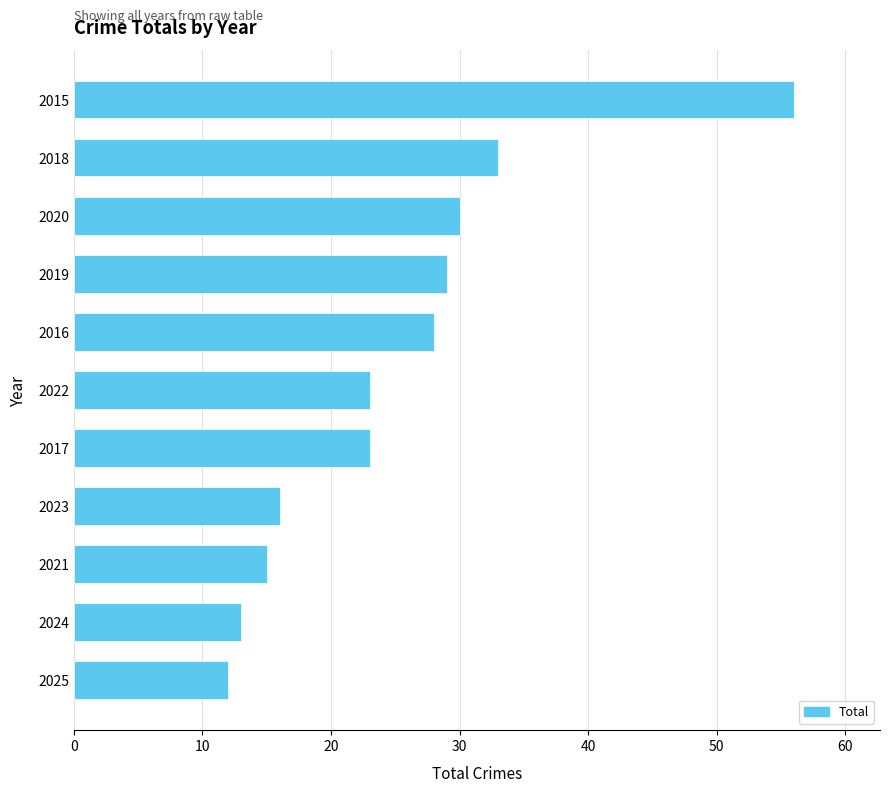

What is the average value?

25